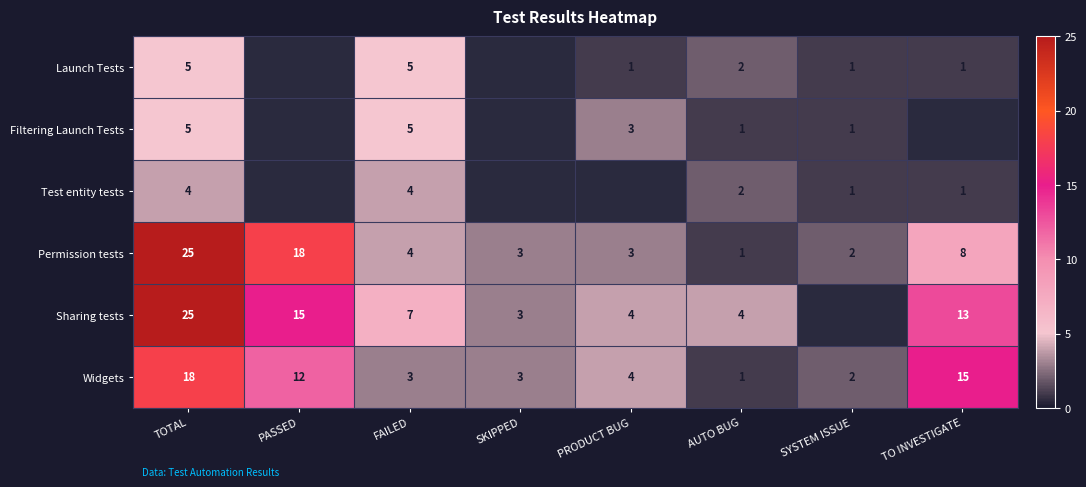

What is the sum of all Permission tests values?

64